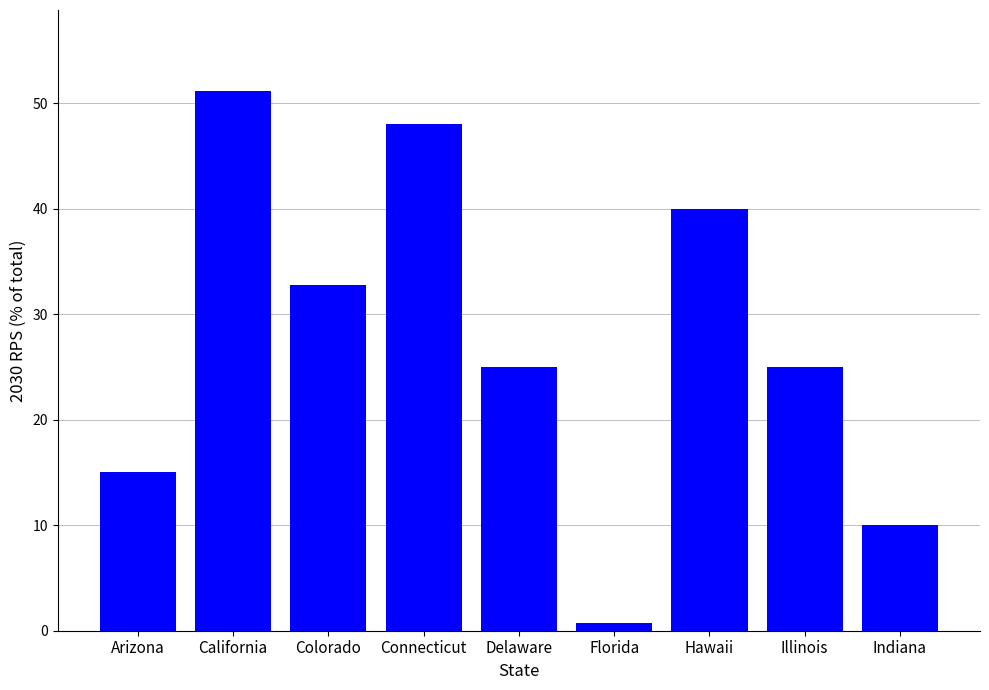

Which has a higher value, Colorado or Florida?

Colorado